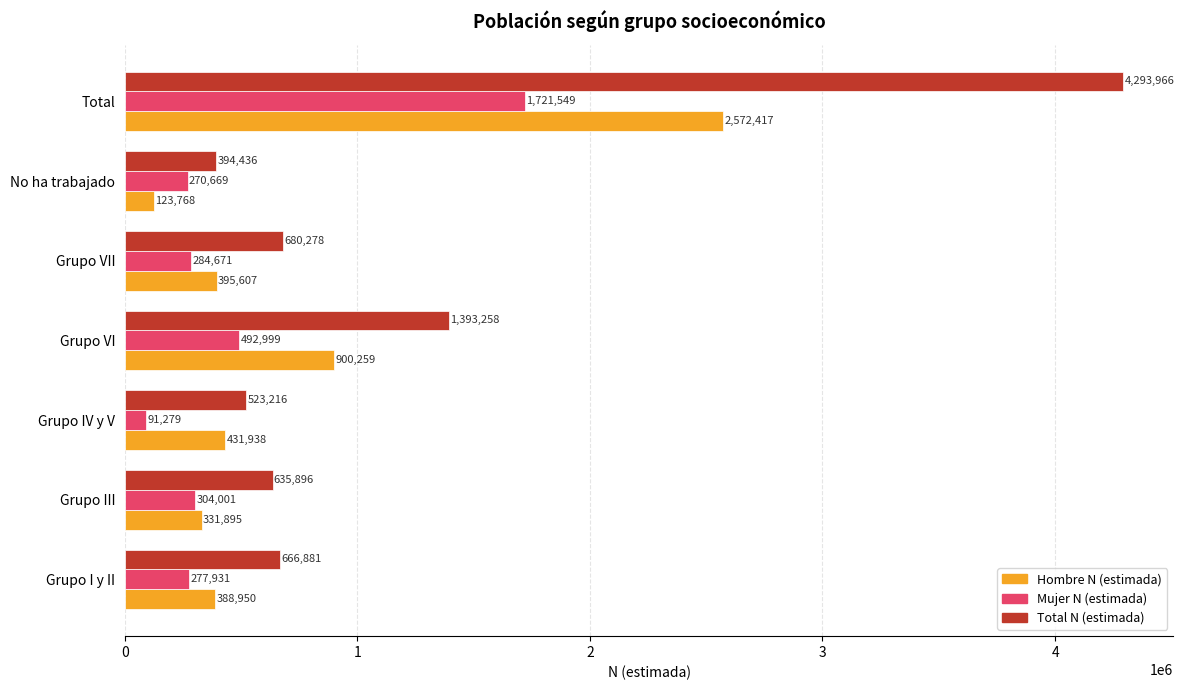

What is the difference between the maximum and minimum values in the Total N (estimada) series?

3899530